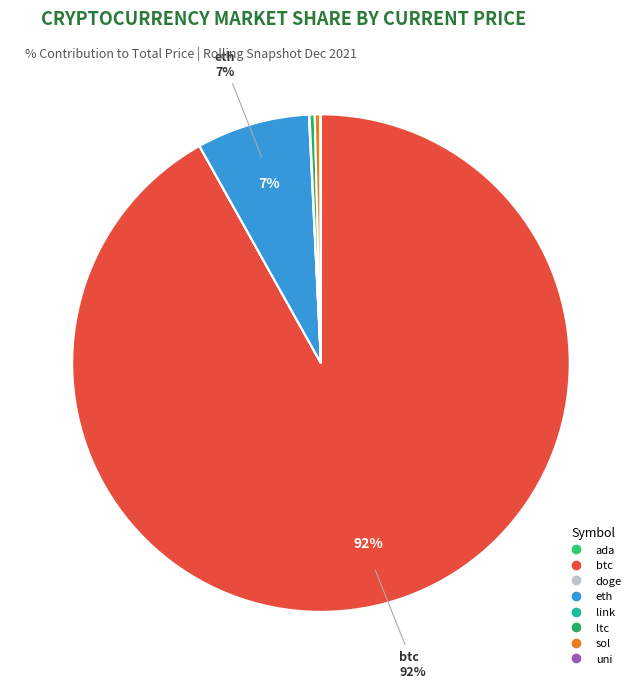

What is the total percentage of link and uni?

0.1%